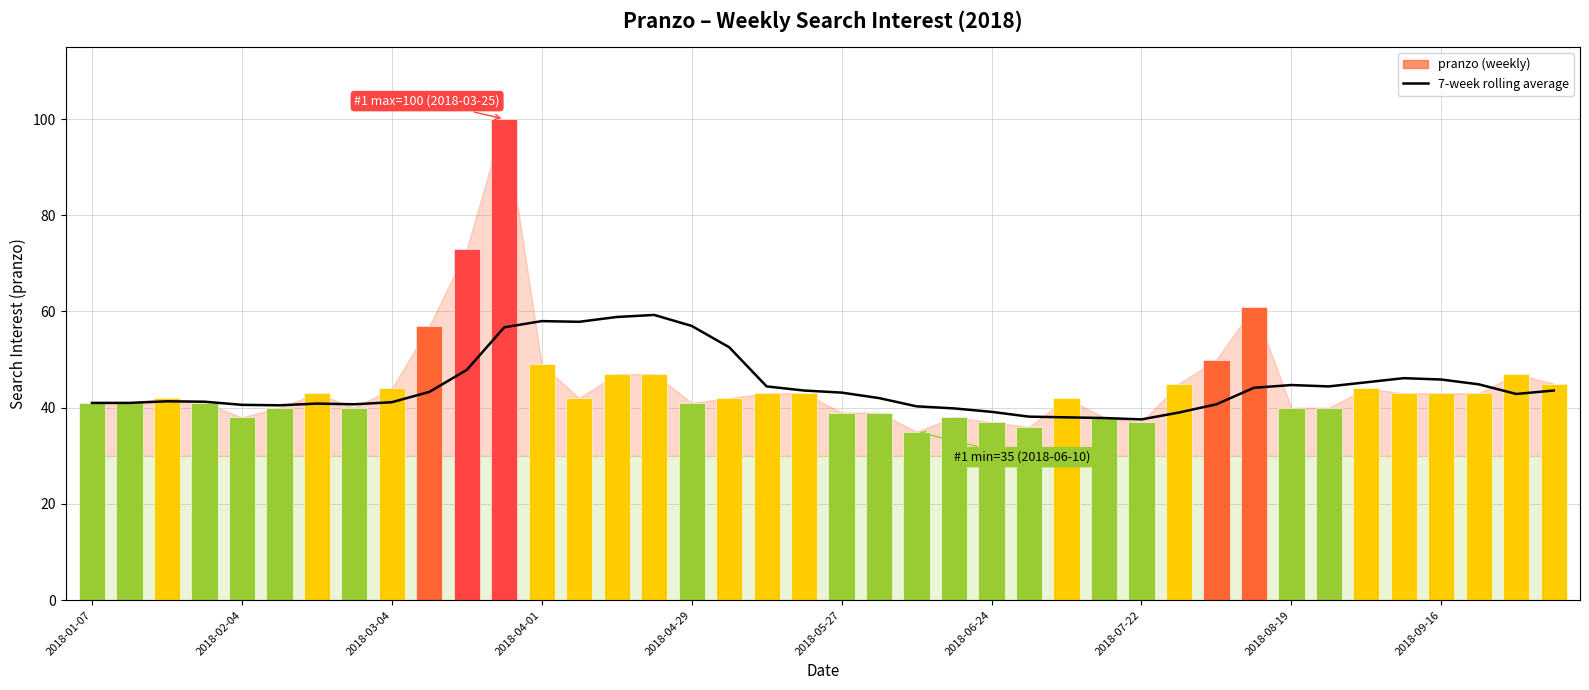

The value of pranzo (weekly) at 2018-03-04 is 29.3. True or false?

False